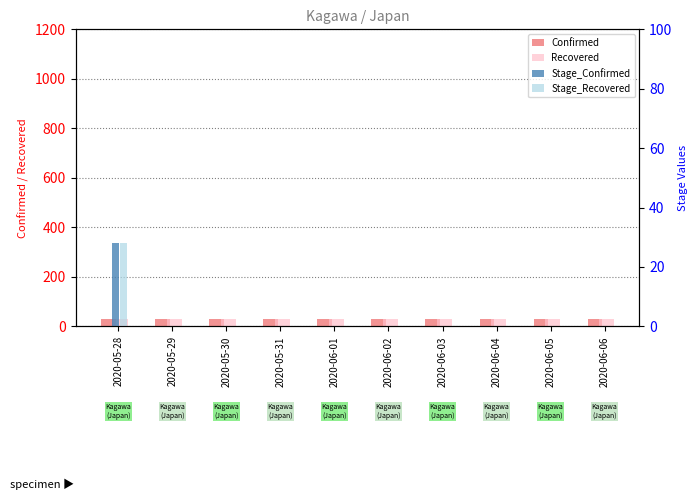

Is it true that Stage_Recovered equals 0 at 2020-06-03?

True